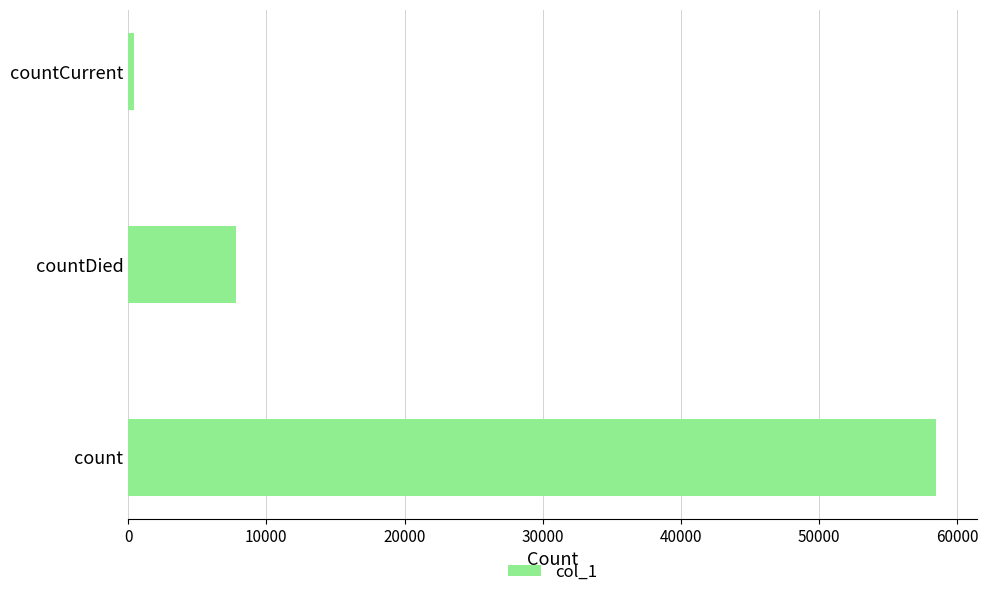

Are the bars horizontal?

Yes